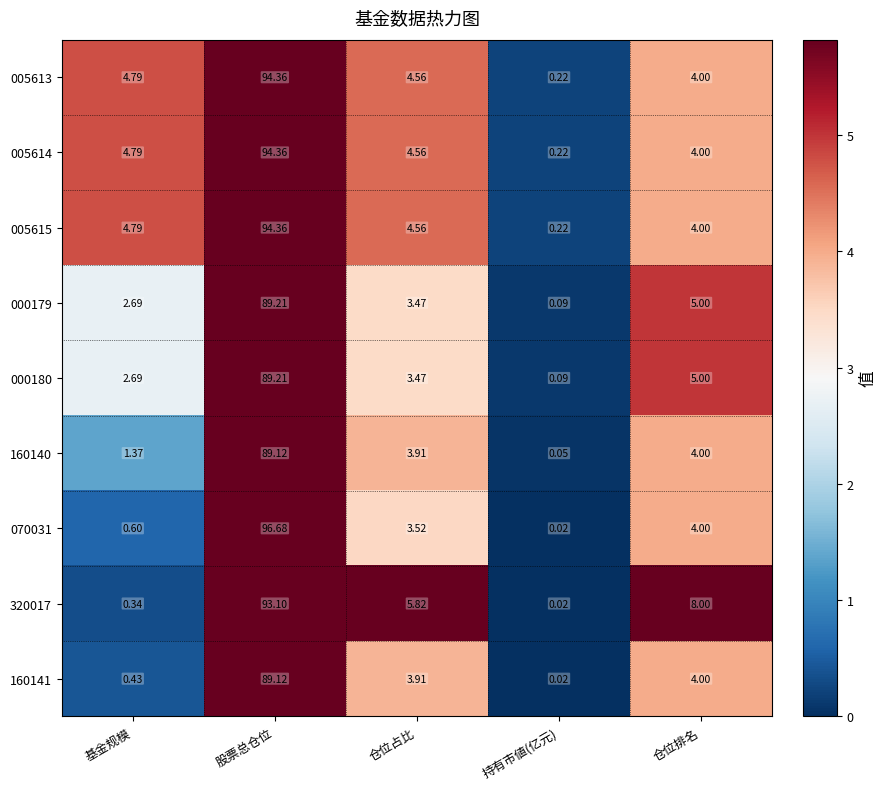

At which label does 320017 first exceed 5?

股票总仓位